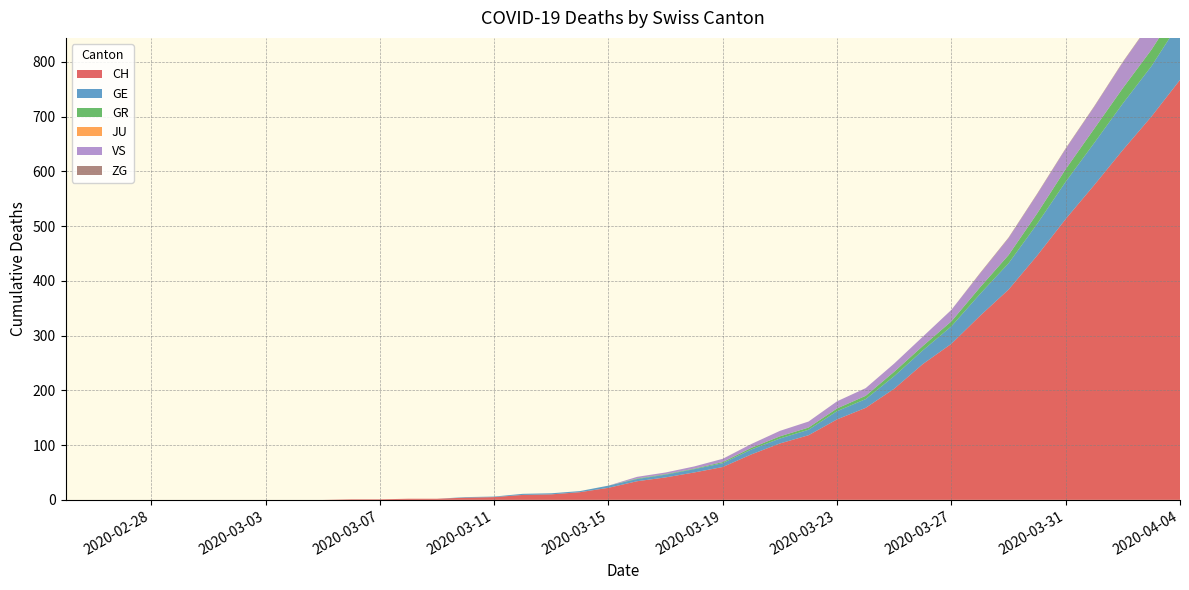

Reading right to left, what are all the values shown in this chart?

CH: 767	700	639	575	513	446	384	336	285	248	203	168	147	118	103	83	60	50	41	34	22	14	10	9	5	4	2	2	1	1	0	0	0	0	0	0	0	0	0	0
GE: 106	92	85	77	68	58	48	40	32	25	23	16	15	10	9	9	7	6	5	4	4	2	2	2	1	1	0	0	0	0	0	0	0	0	0	0	0	0	0	0
GR: 30	30	28	26	23	19	15	12	9	8	8	6	5	4	4	3	2	1	1	1	0	0	0	0	0	0	0	0	0	0	0	0	0	0	0	0	0	0	0	0
JU: 0	0	0	0	0	0	0	0	0	0	0	0	0	0	0	0	0	0	0	0	0	0	0	0	0	0	0	0	0	0	0	0	0	0	0	0	0	0	0	0
VS: 53	51	47	40	37	35	31	25	21	17	15	14	13	11	10	7	6	4	3	3	0	0	0	0	0	0	0	0	0	0	0	0	0	0	0	0	0	0	0	0
ZG: 2	1	1	1	1	1	1	1	0	0	0	0	0	0	0	0	0	0	0	0	0	0	0	0	0	0	0	0	0	0	0	0	0	0	0	0	0	0	0	0